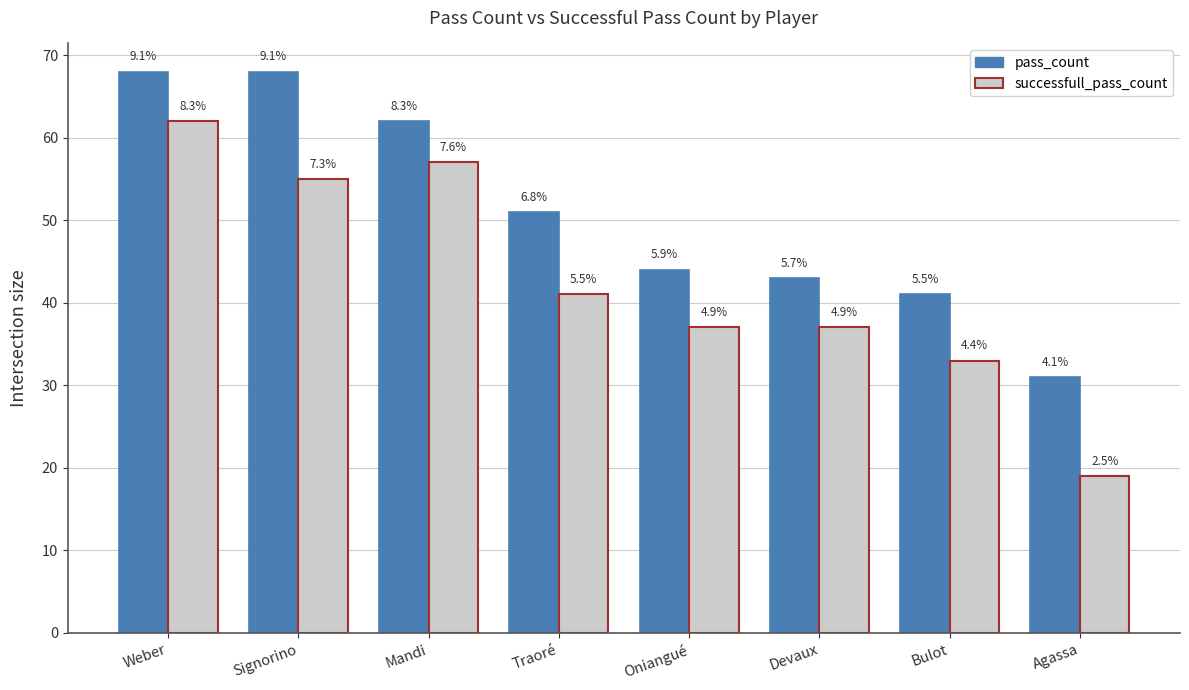

Reading right to left, what are all the values shown in this chart?

pass_count: 31	41	43	44	51	62	68	68
successfull_pass_count: 19	33	37	37	41	57	55	62